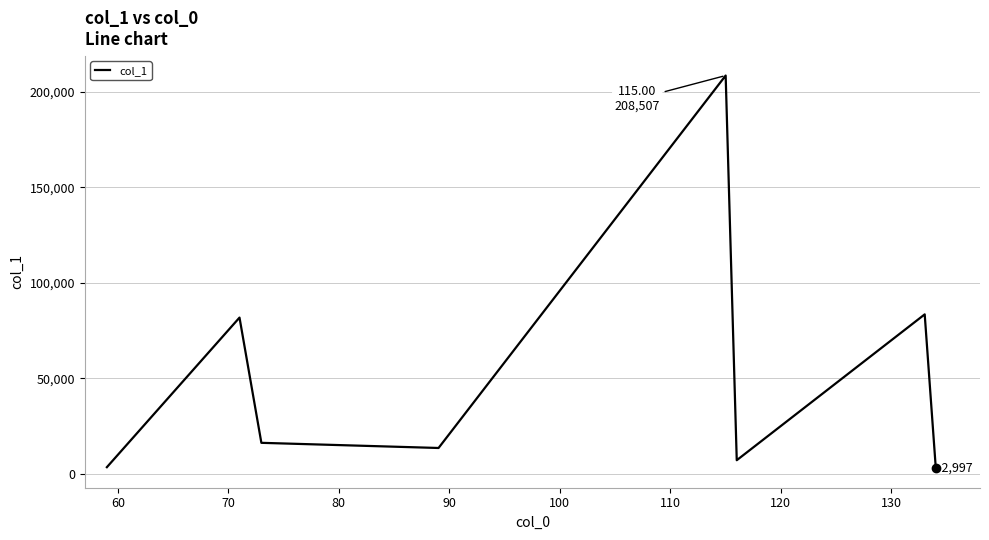

What is the maximum value shown in the chart?

208507.0